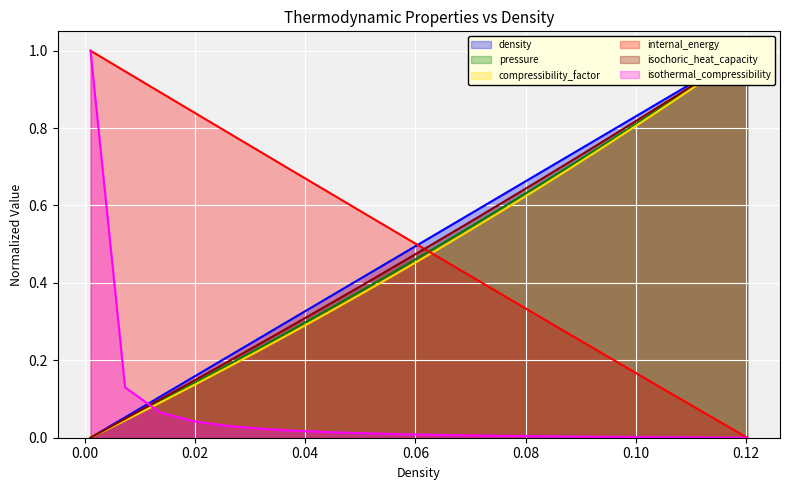

What is the greatest value displayed?

1.0